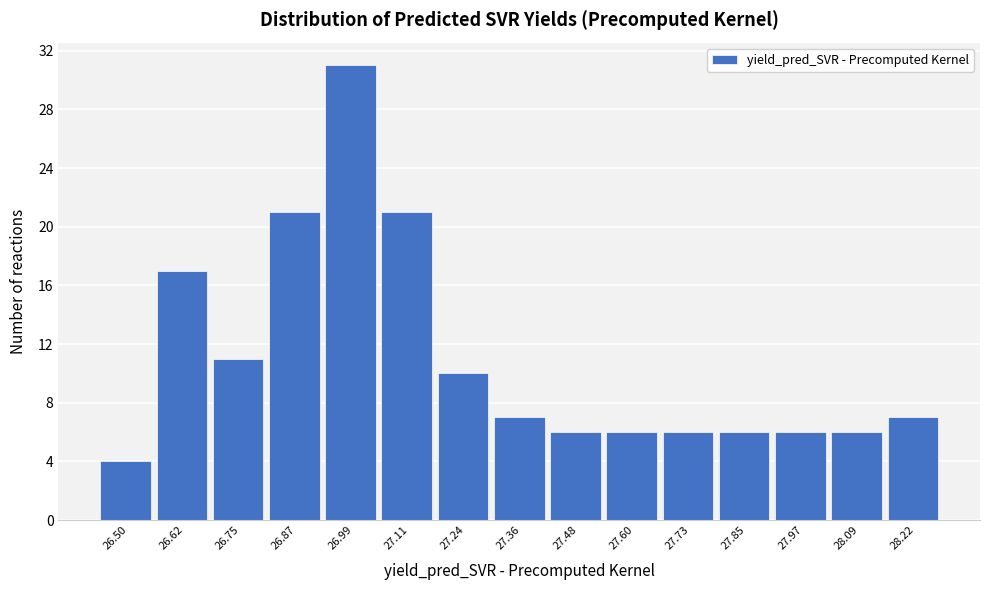

Reading left to right, extract all data points from this chart.

26.50=4	26.62=17	26.75=11	26.87=21	26.99=31	27.11=21	27.24=10	27.36=7	27.48=6	27.60=6	27.73=6	27.85=6	27.97=6	28.09=6	28.22=7